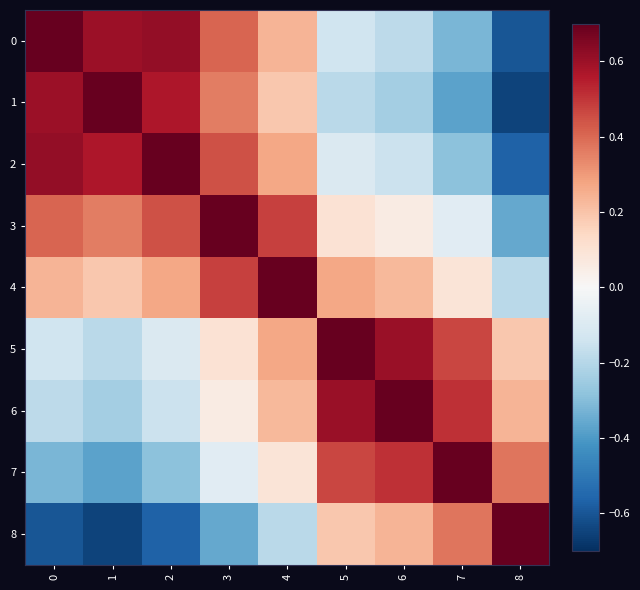

Which series has the largest total across all categories?

4